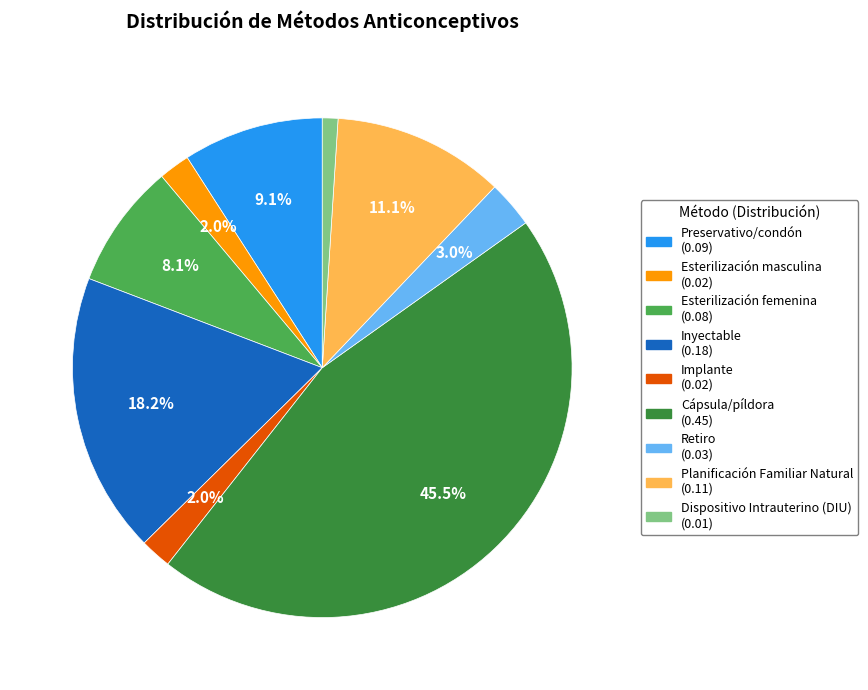

Count the number of slices in the pie.

9